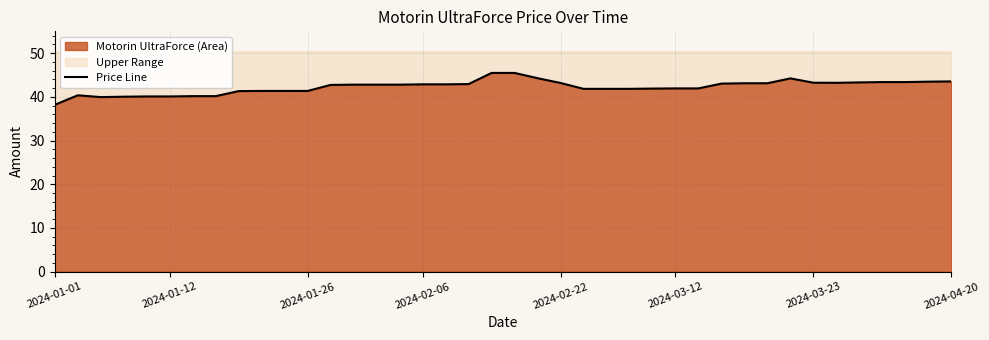

How many values exceed 42?

22